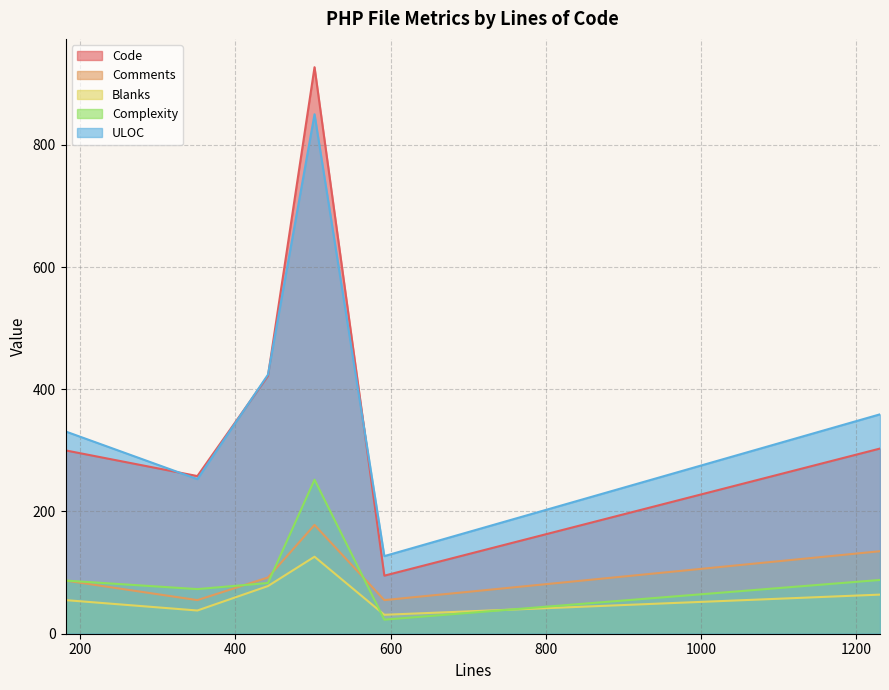

What is the approximate value of Comments at 351, to the nearest 5?

55